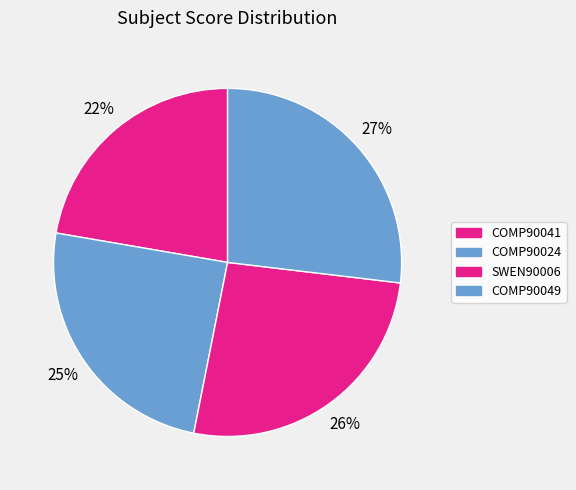

True or false: COMP90024 accounts for 25% of the total.

True